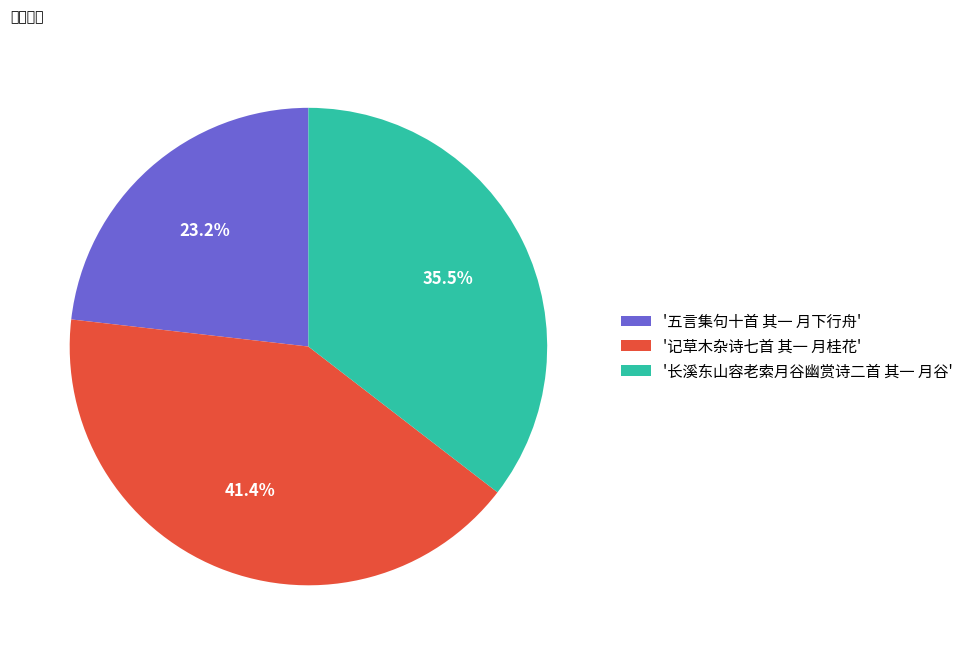

Which has a higher value, '五言集句十首 其一 月下行舟' or '长溪东山容老索月谷幽赏诗二首 其一 月谷'?

'长溪东山容老索月谷幽赏诗二首 其一 月谷'